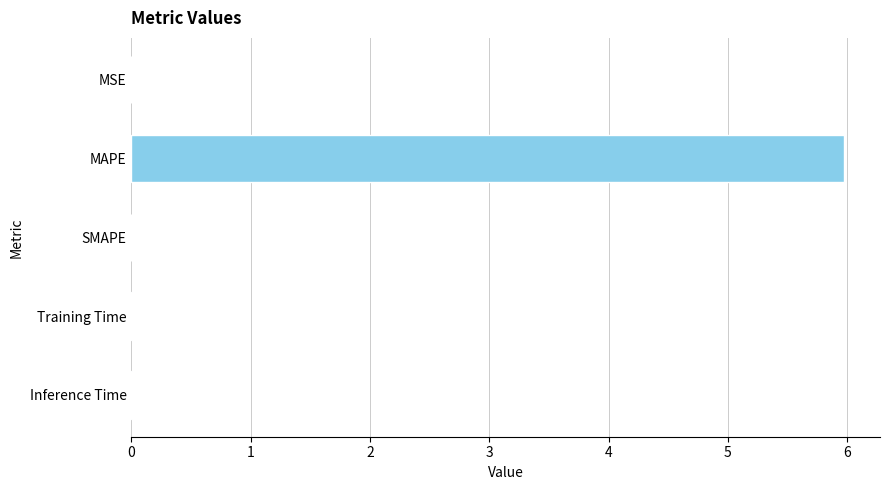

What is the sum of all values?

6.0